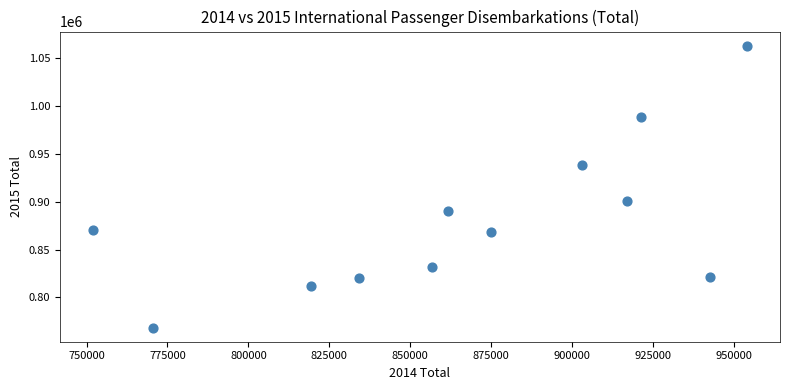

What Y value in the scatter plot is closest to 915651?

900559